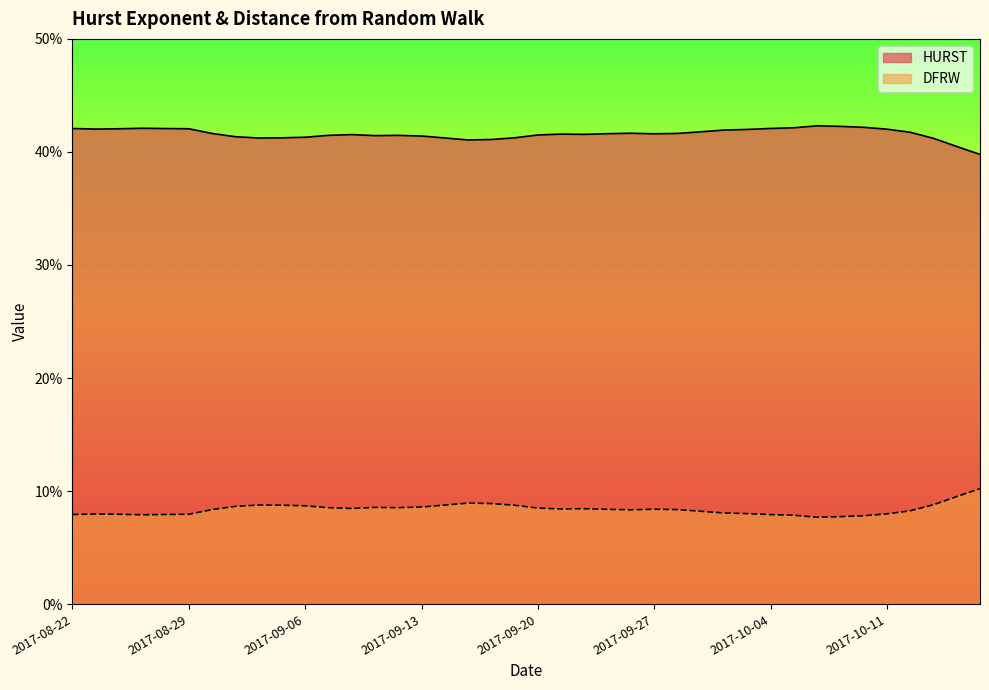

Is it true that DFRW equals 0.1 at 2017-10-16?

True